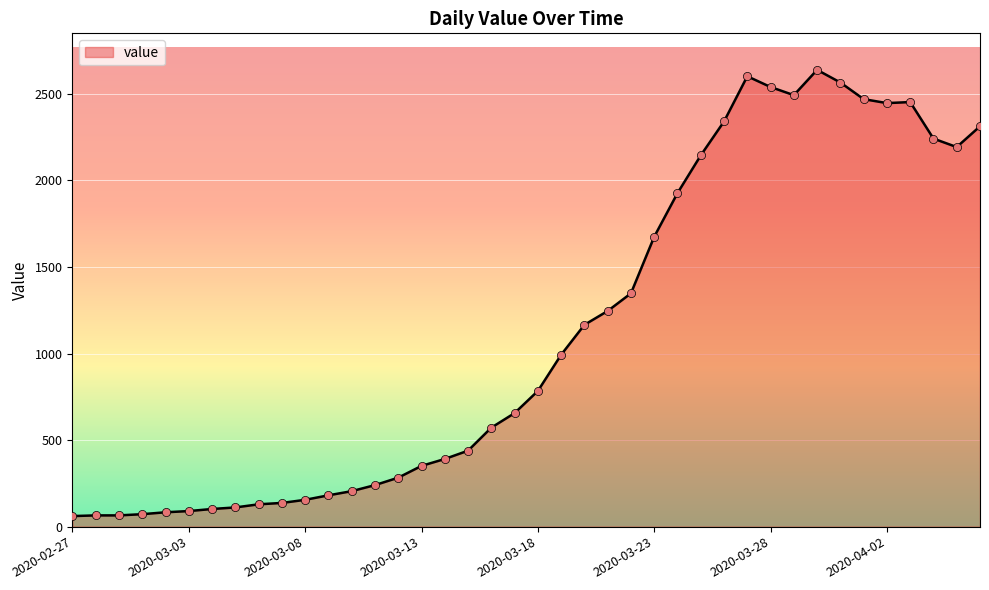

What is the difference between the maximum and minimum values?

2578